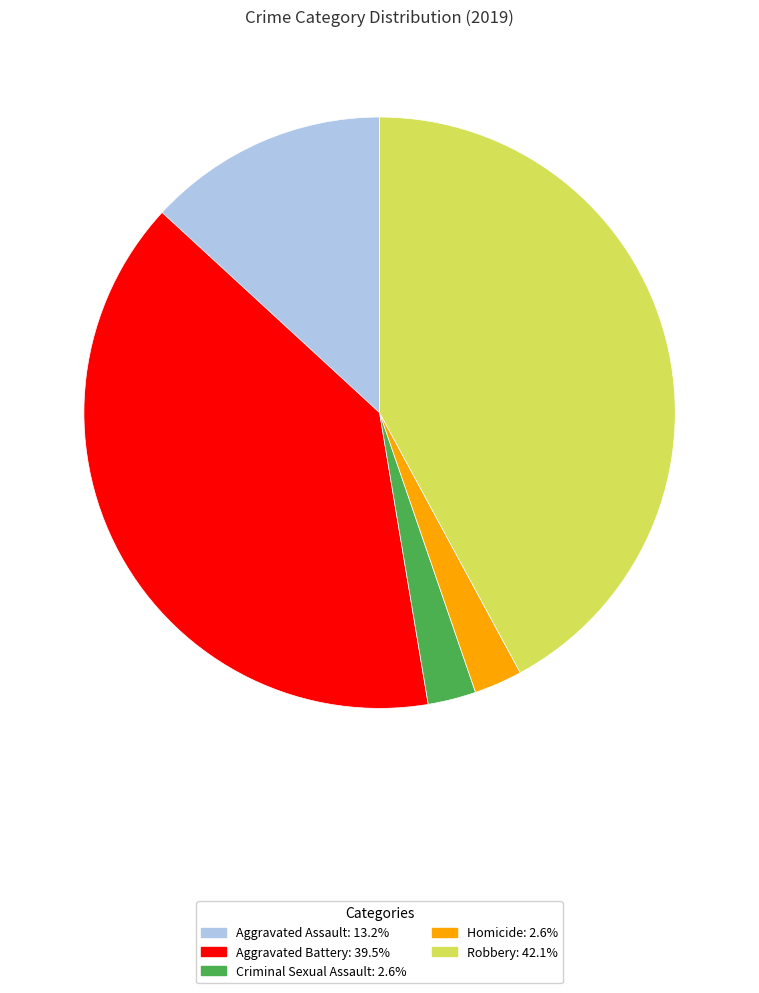

How many slices are in this pie chart?

5